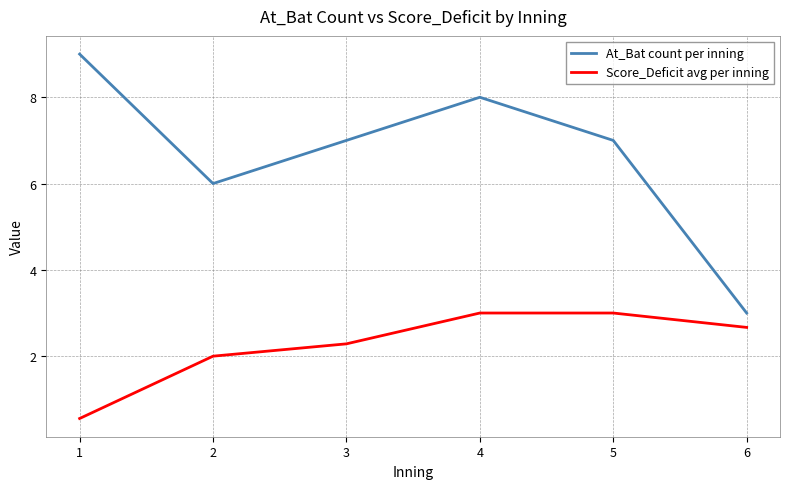

Is it true that At_Bat count per inning equals 7.0 at 3?

True